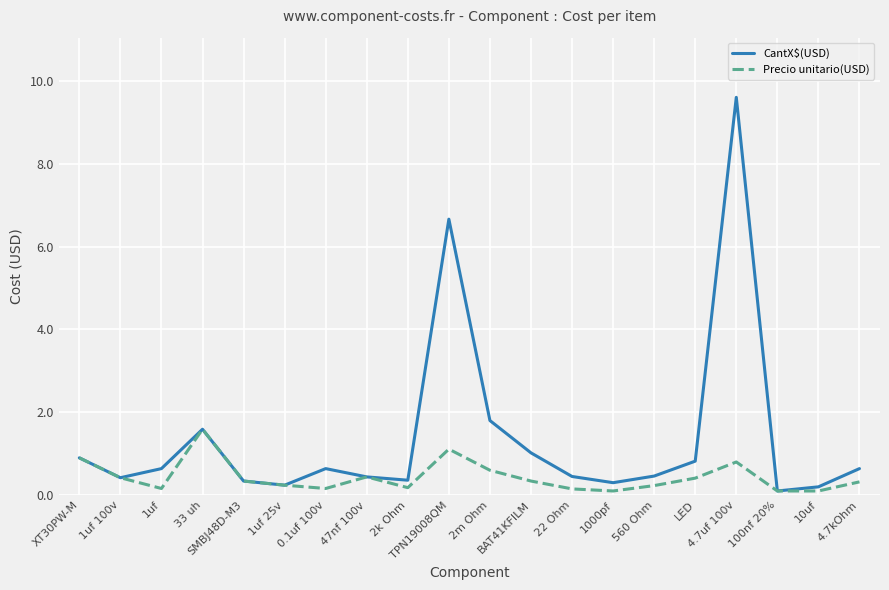

What value does the CantX$(USD) series have at 1uf?

0.6